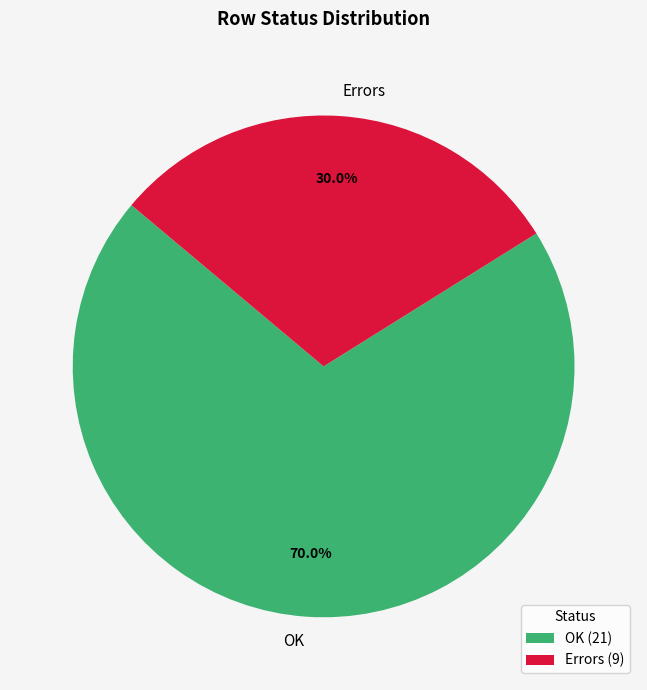

What portion of the pie excludes OK?

30.0%